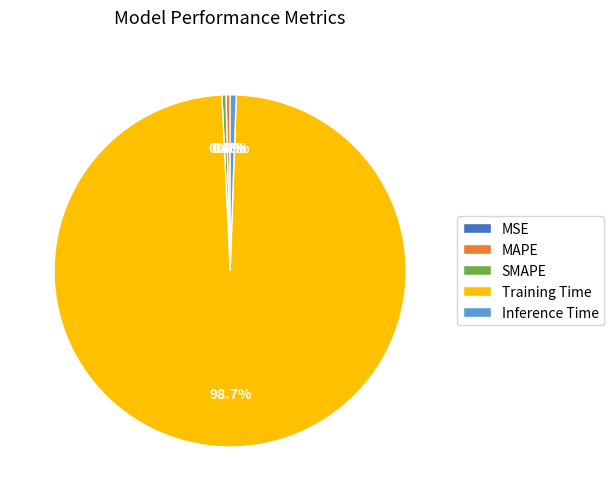

Which slice is the largest?

Training Time